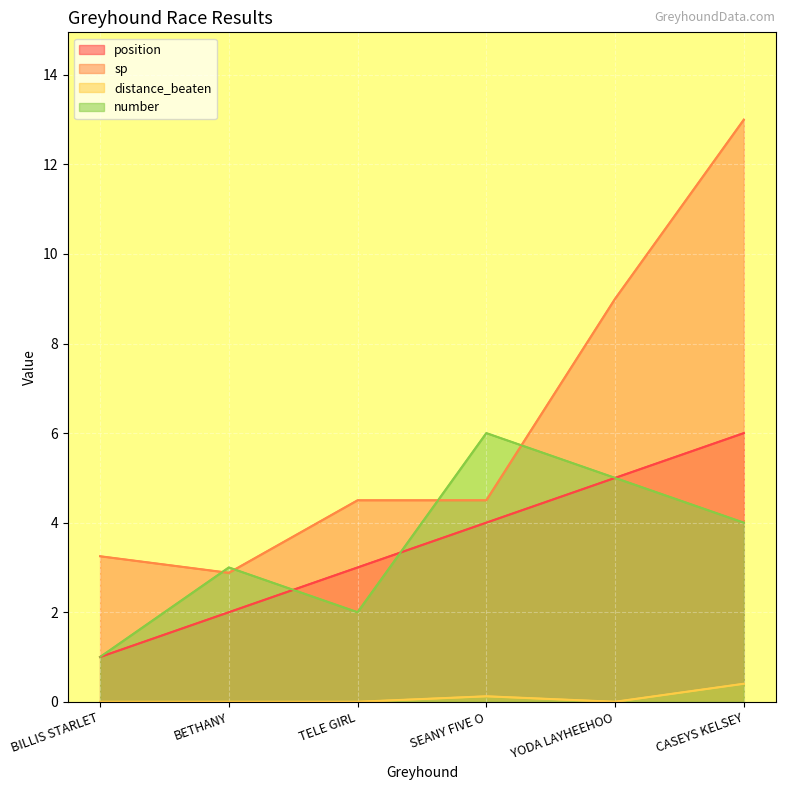

What is the sum of all number values?

21.0